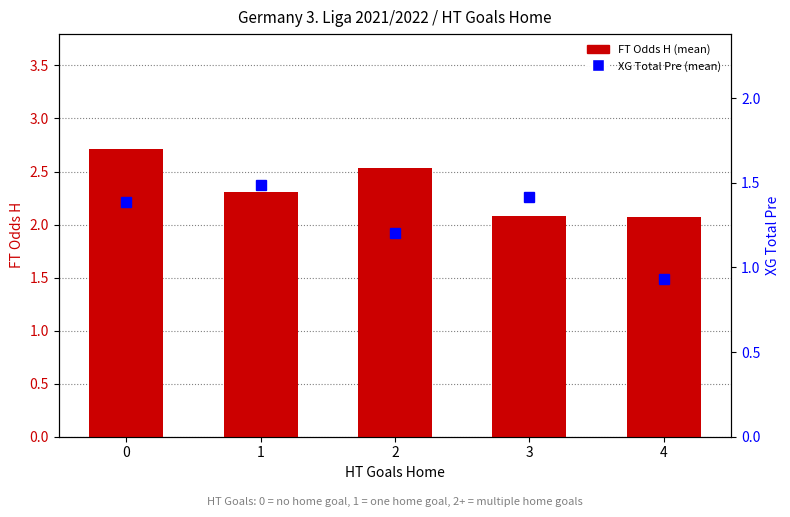

What is the value of the FT Odds H (mean) bar at the 4th from the left?

2.1